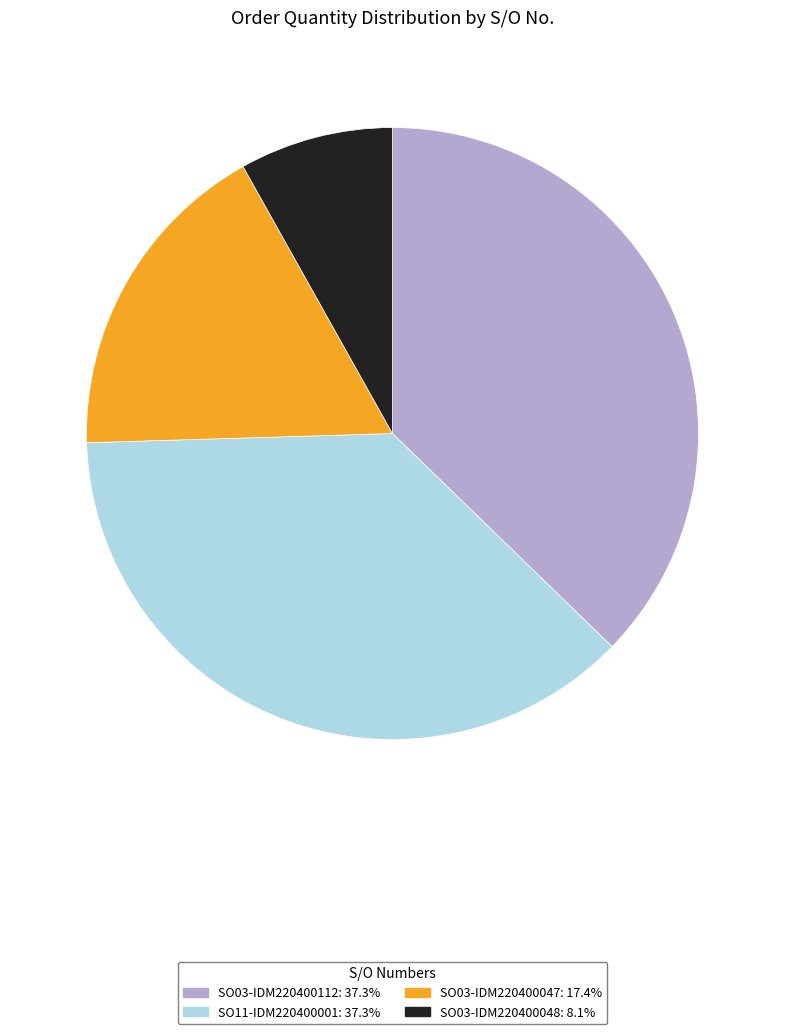

Is it true that SO03-IDM220400048 is 8% of the pie?

True